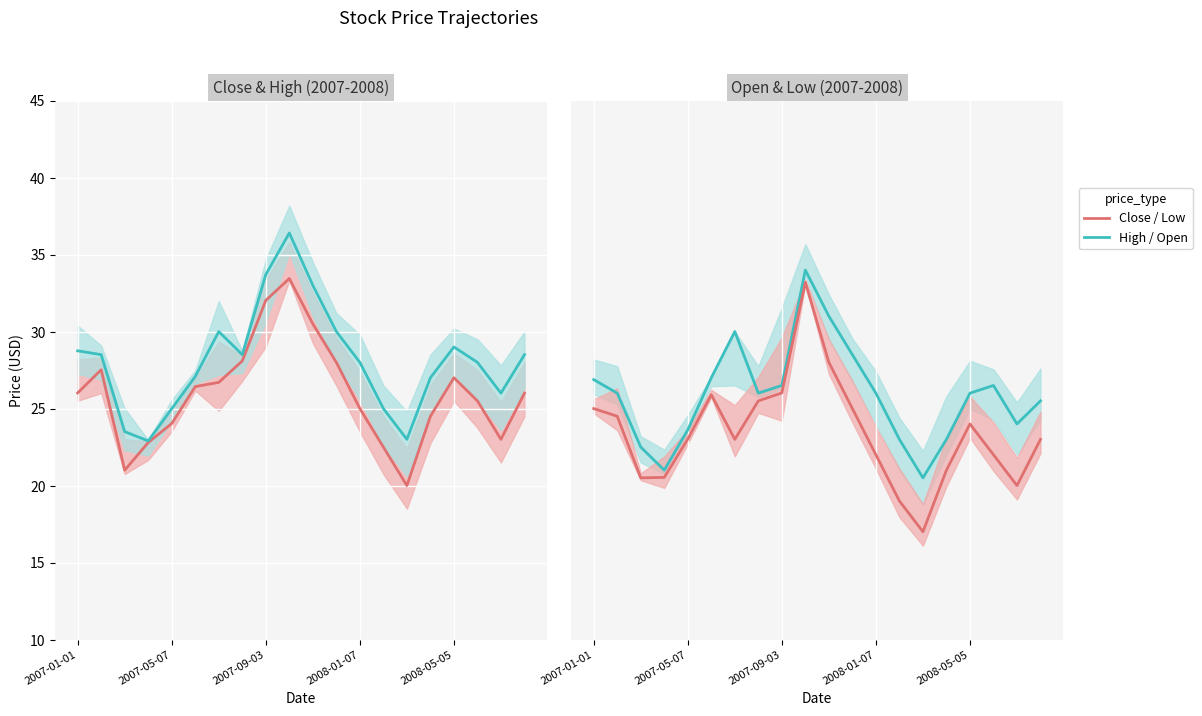

At which category does the chart reach its peak across all series?

9